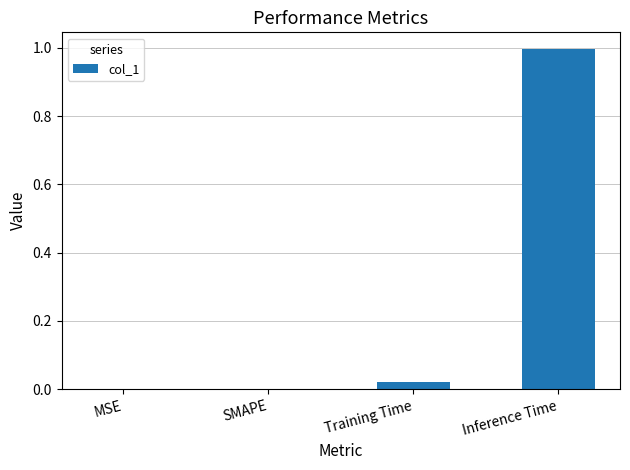

Are the bars grouped side by side (vs. stacked)?

No